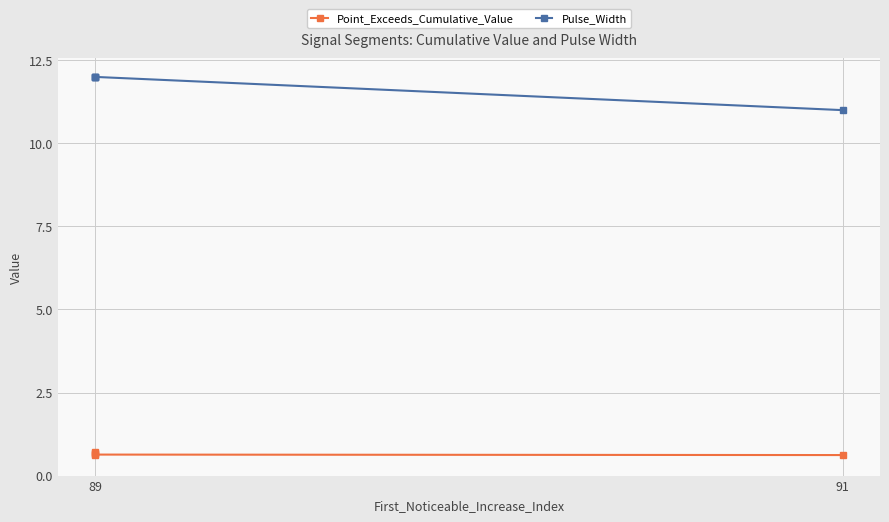

Is it true that Pulse_Width equals 12.0 at 89?

True